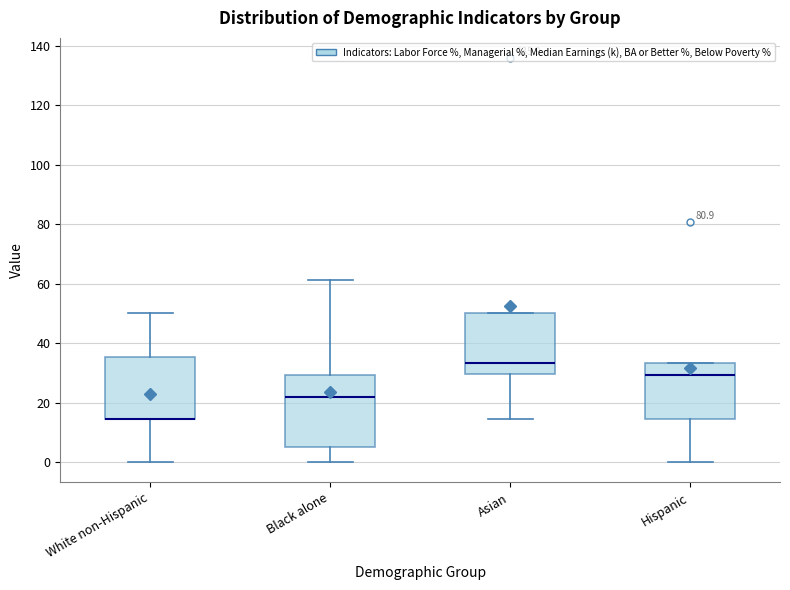

Reading left to right, read every box against the y-axis: the position of its median line, the range the box covers, and the ends of its whiskers. The values are not printed on the chart, so give them approximately, as read against the axis.

White non-Hispanic: median 14 (drawn on the box's lower edge), box 14 to 36, whiskers 0 to 50
Black alone: median 22, box 6 to 30, whiskers 0 to 62
Asian: median 34, box 30 to 50, whiskers 14 to 50
Hispanic: median 30, box 14 to 34, whiskers 0 to 34